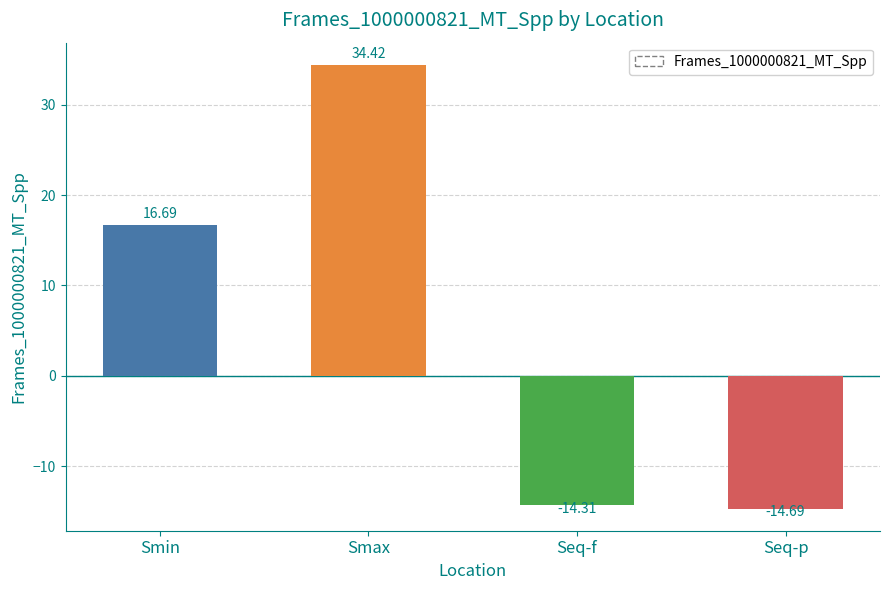

Is it true that the value at Seq-f is -25.7?

False